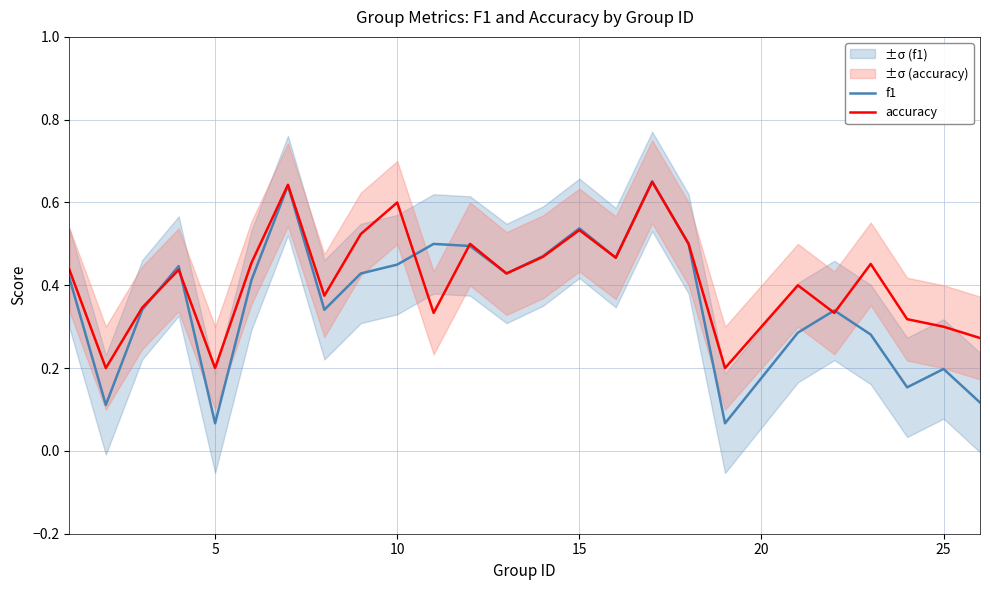

In accuracy, how many points are lower than both neighbors (excluding endpoints)?

8